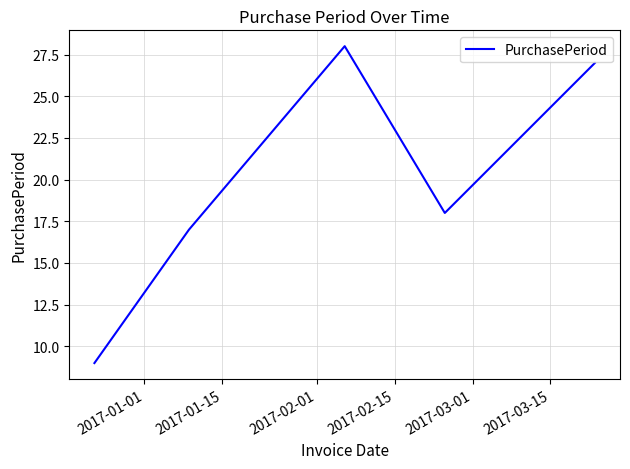

What is the maximum value shown in the chart?

28